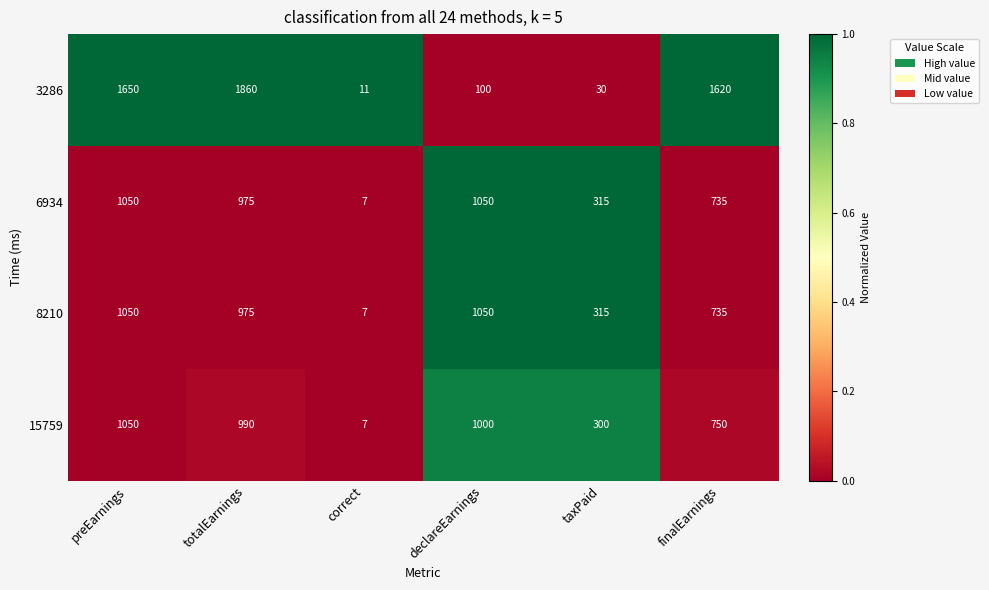

What is the spread (max minus min) of values at preEarnings?

600